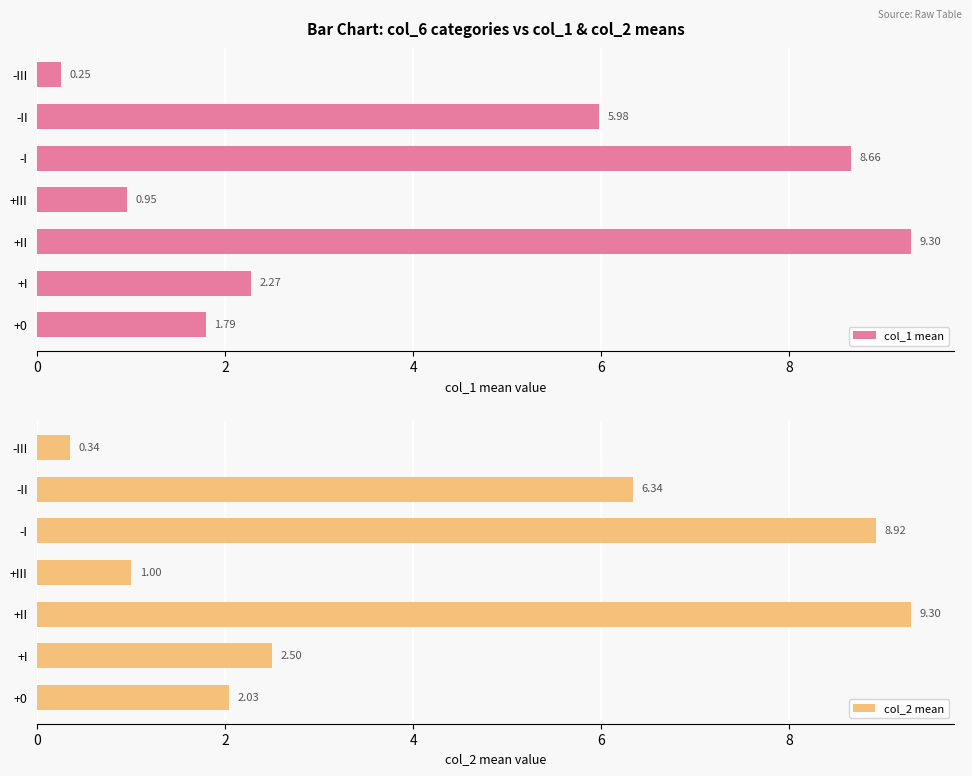

What is the approximate value of col_1 mean at +II?

9.3